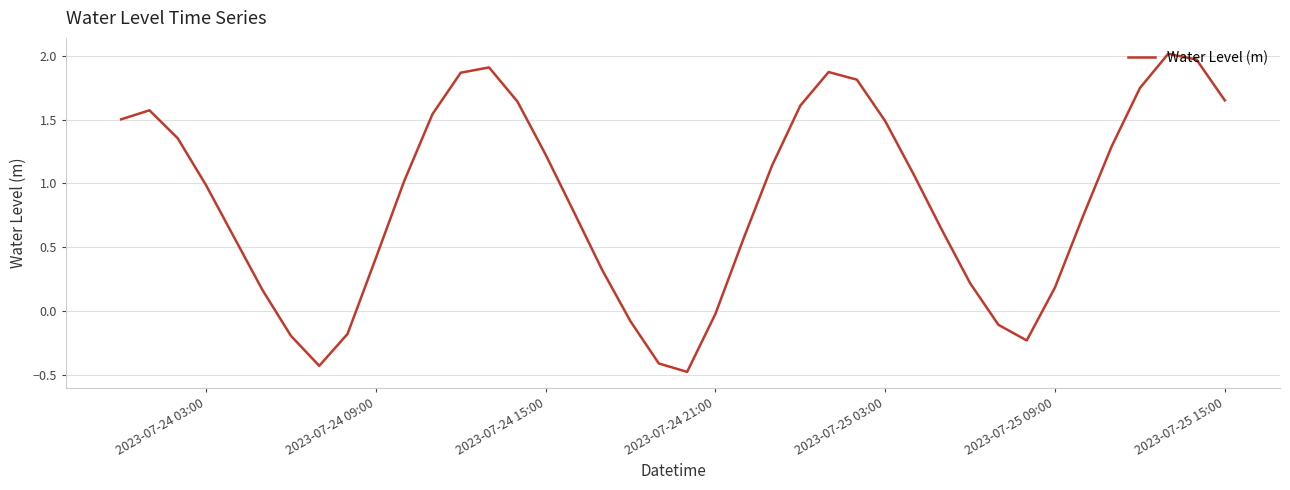

What is the smallest value displayed?

-0.5